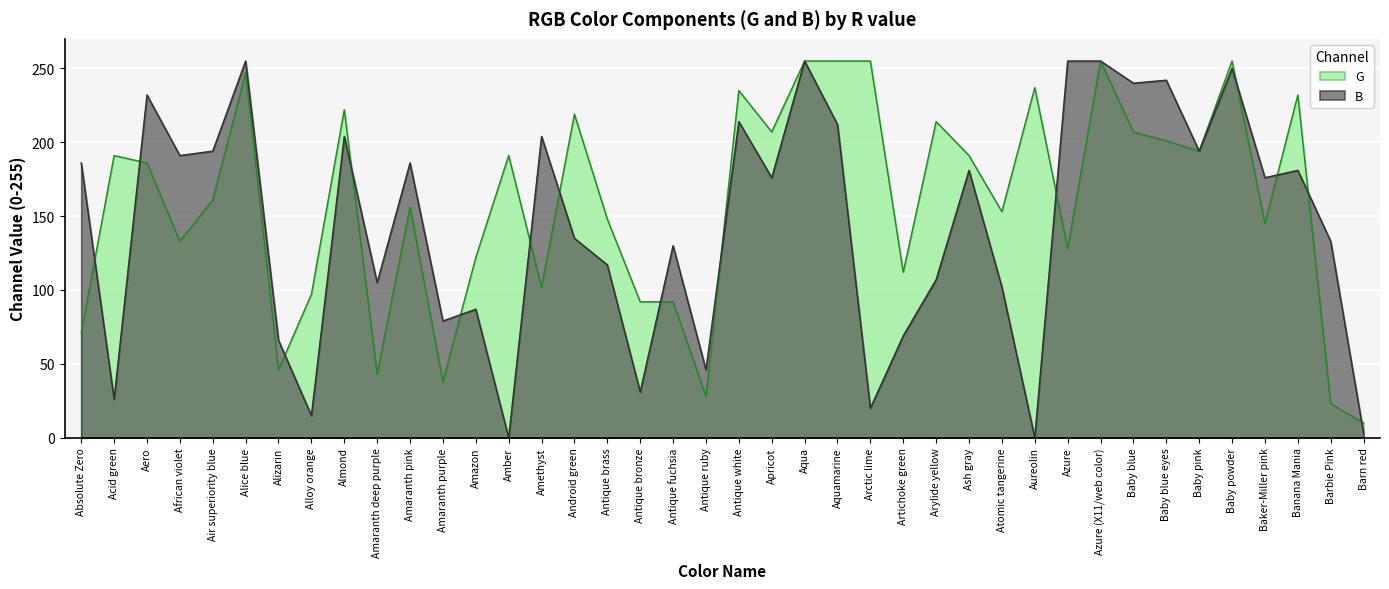

Between Banana Mania and Azure (X11/web color), which is larger?

Azure (X11/web color)